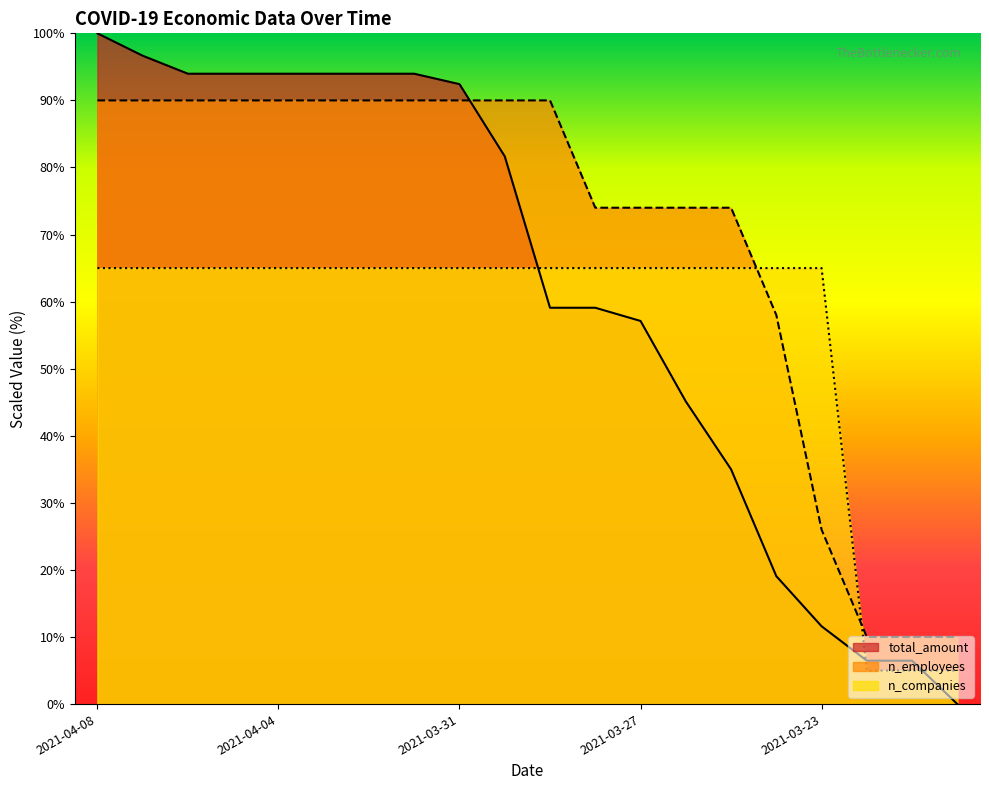

How many lines are shown in the chart?

3